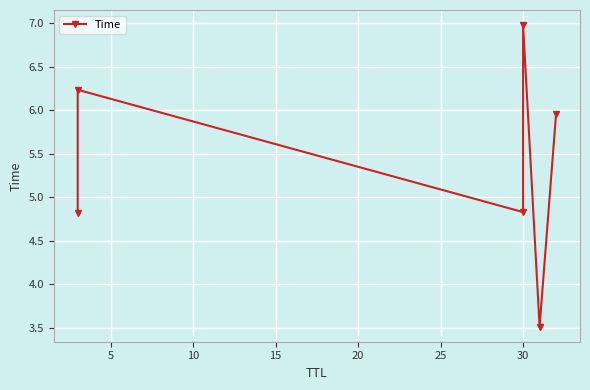

Count the number of categories in the chart.

6